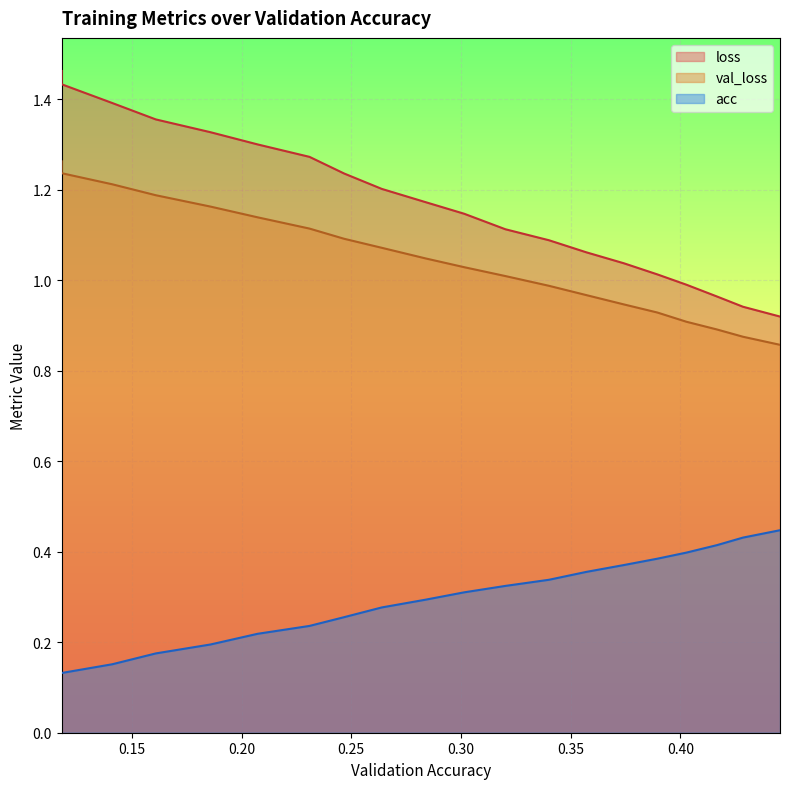

What is the difference between the second highest and second lowest values in the acc series?

0.3